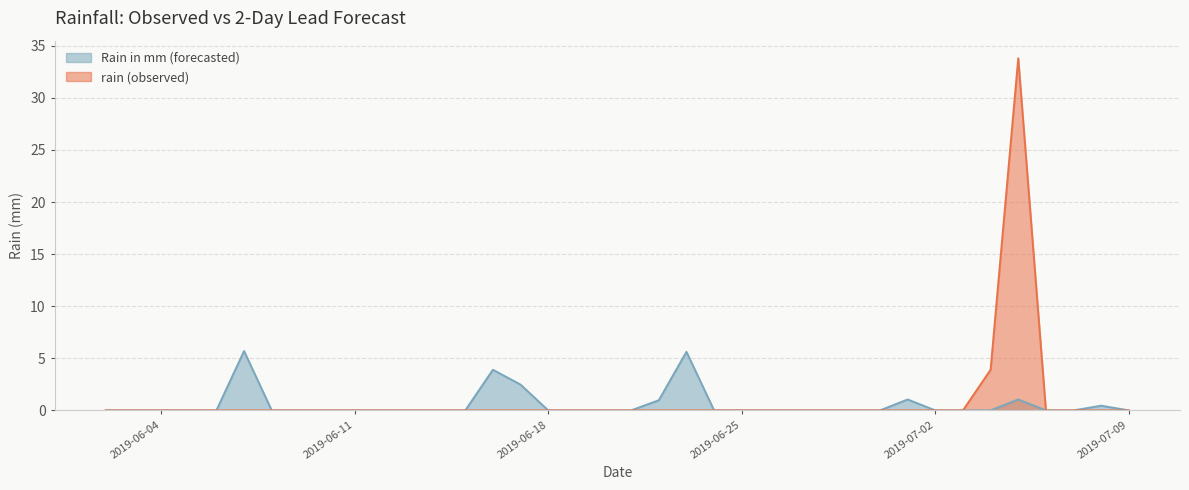

Rank the series by their maximum value, from lowest to highest.

Rain in mm (forecasted), rain (observed)